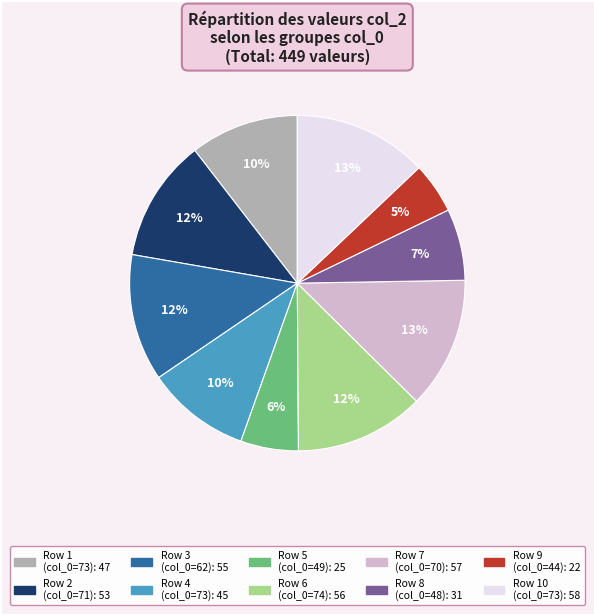

Is there any slice that represents more than half of the pie?

No